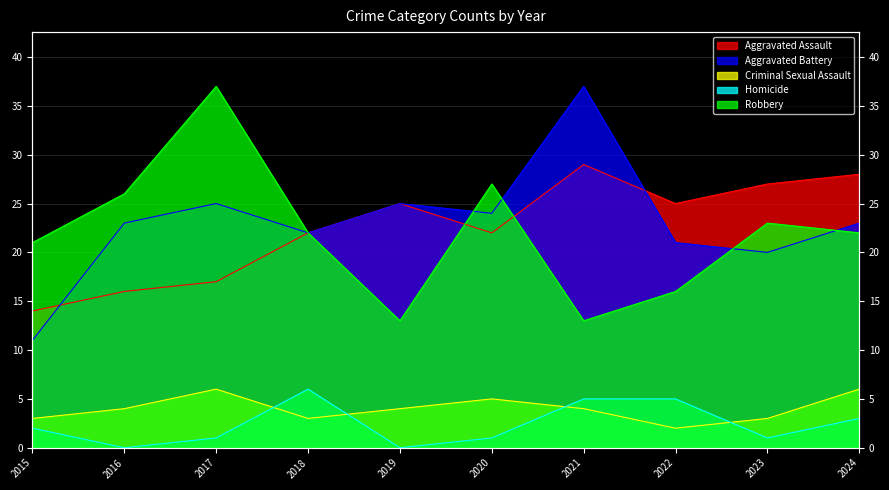

Which series has the widest spread of values?

Aggravated Battery